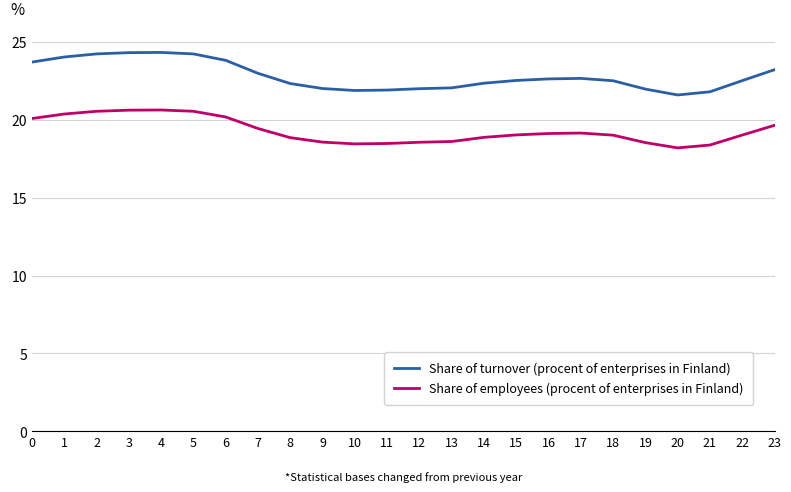

What is the maximum value shown in the chart?

24.3